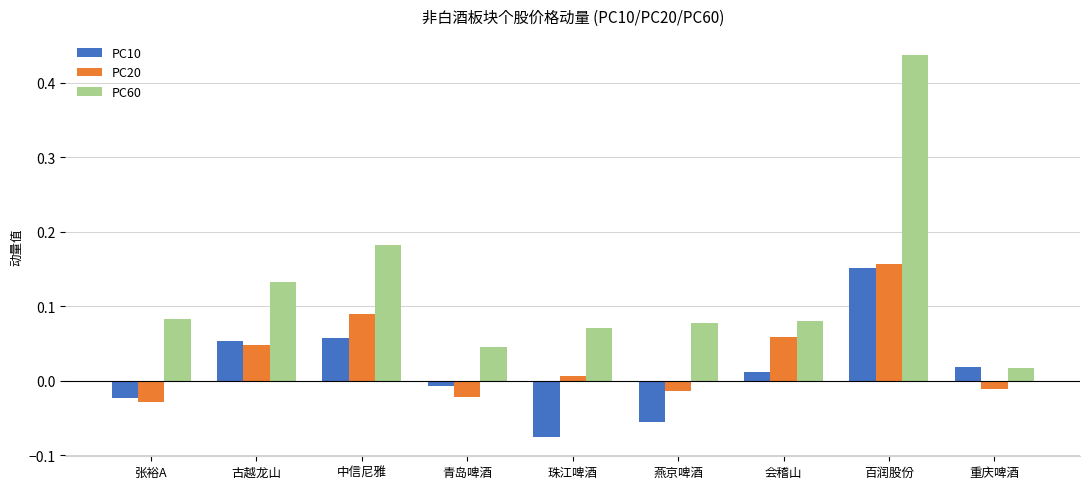

What is the sum of all PC60 values?

1.1